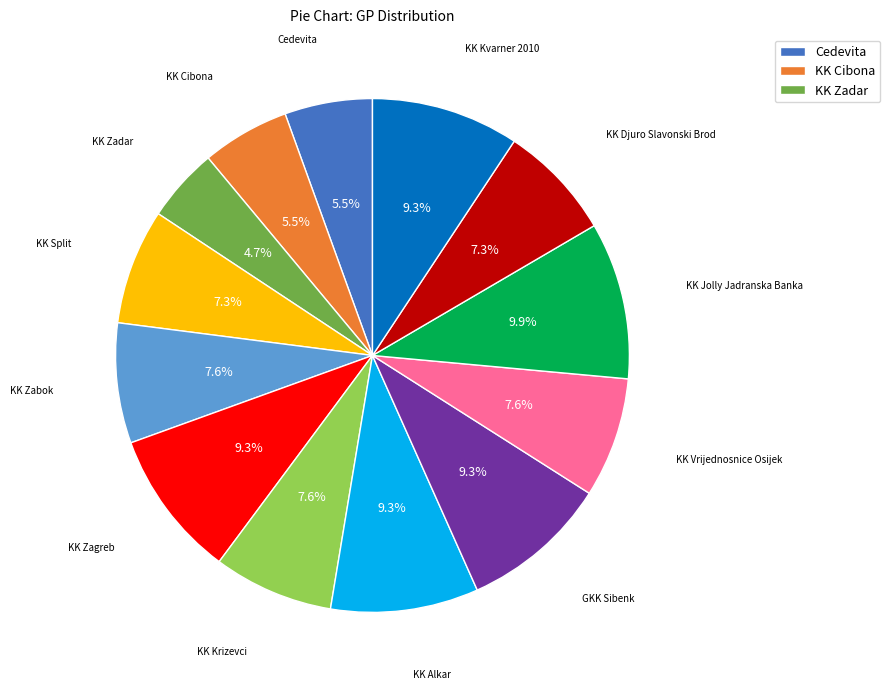

Is there a majority slice in this chart?

No